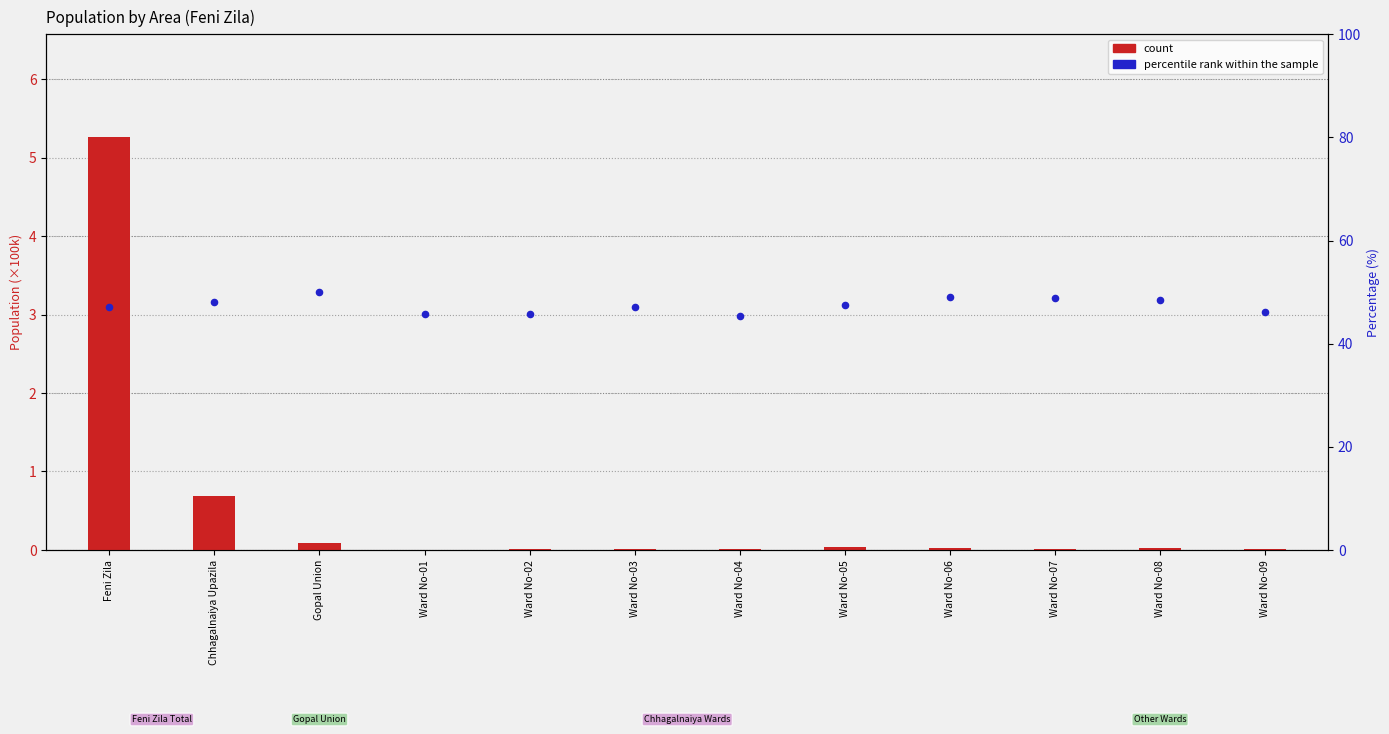

Which series has the largest total across all categories?

percentile rank within the sample